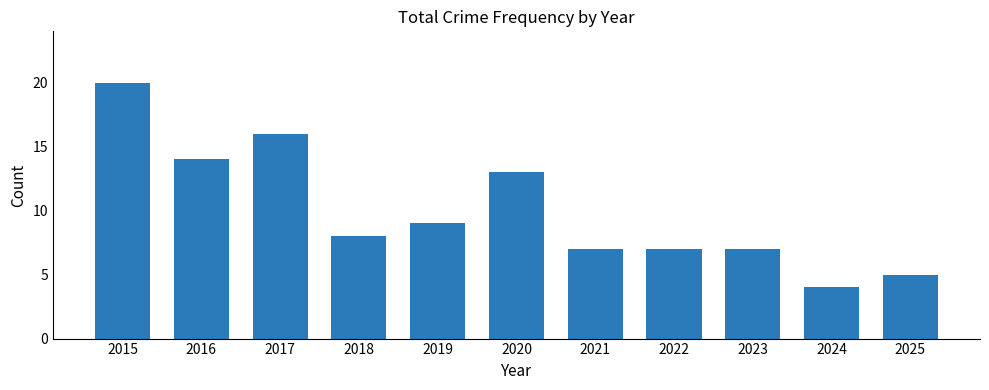

The chart shows a value of 14 at 2018. True or false?

False